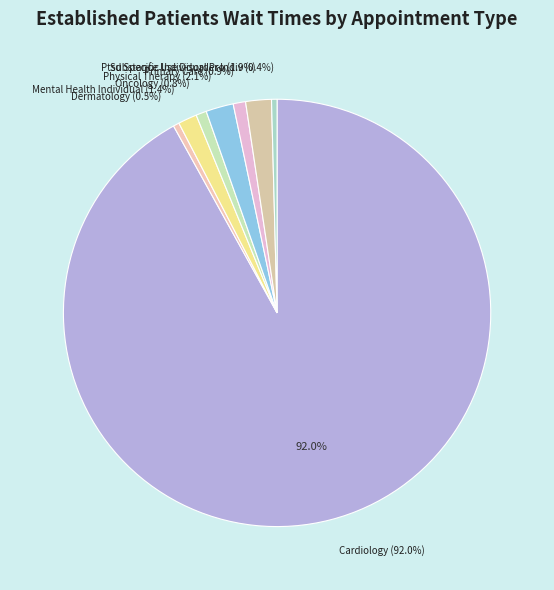

Combined, do PRIMARY CARE and PTSD SPECIFIC INDIVIDUAL PROGRAMS account for over 50%?

No